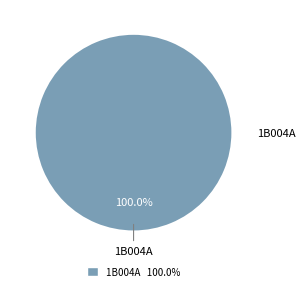

Count the number of slices in the pie.

1